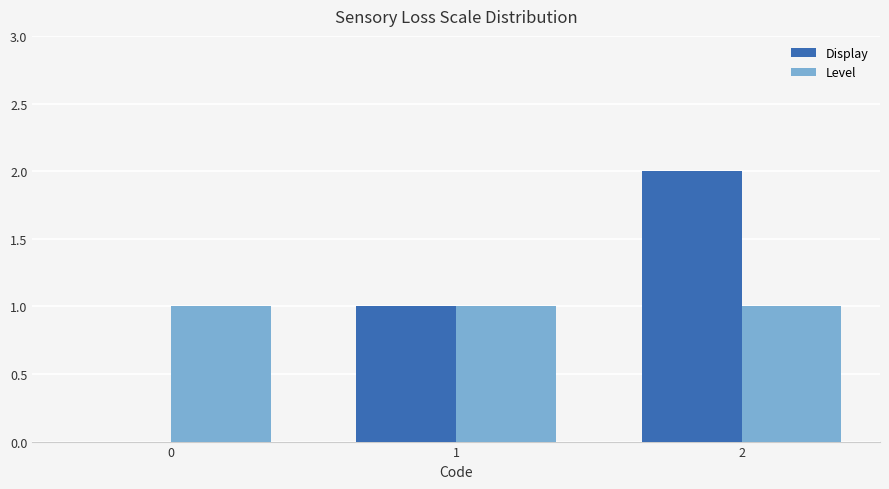

What is the sum of the Display values at 2 and 0?

2